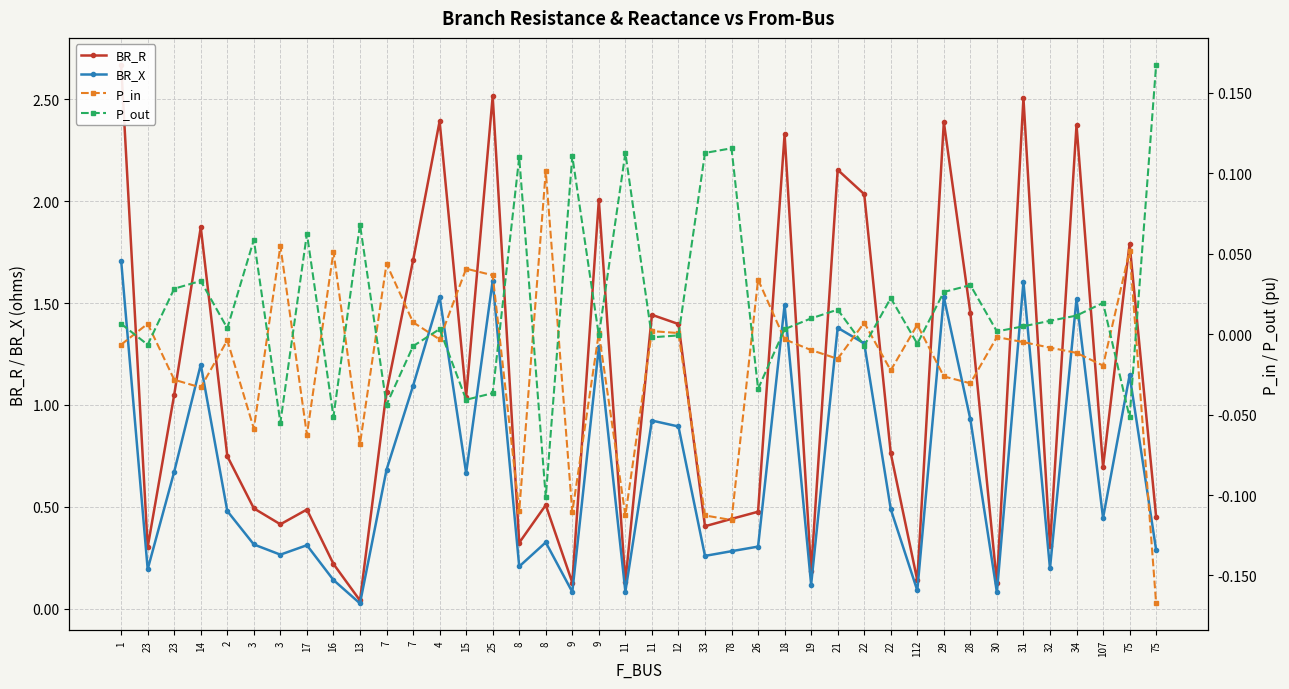

Which series has the largest range (max minus min)?

BR_R